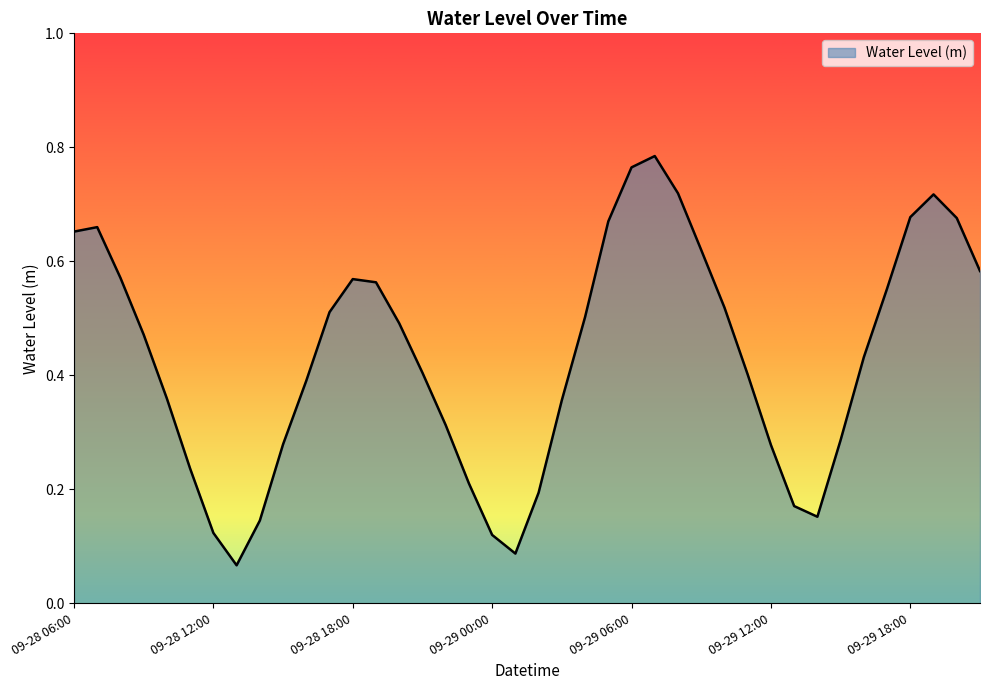

Does the chart display data point markers on the line(s)?

No